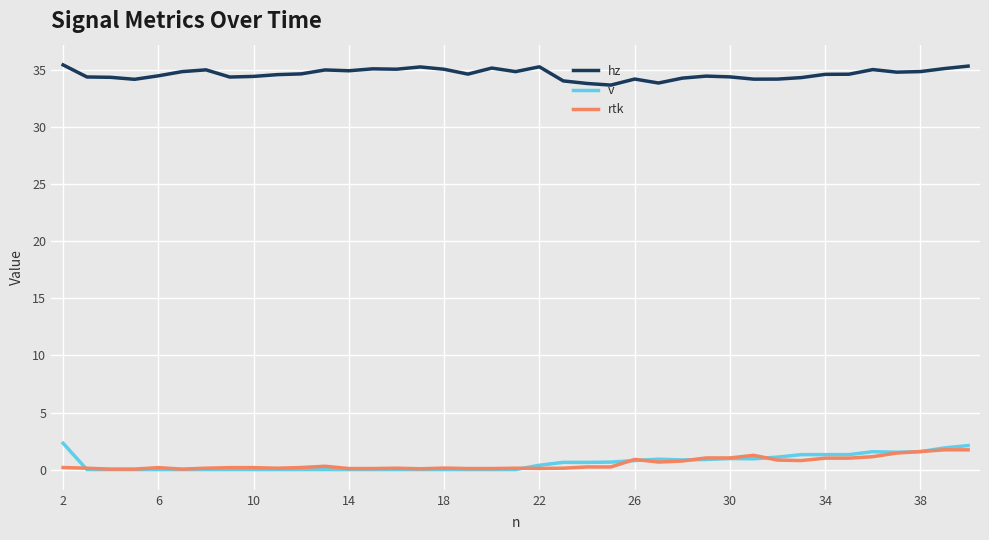

After their last crossing, which series has the higher values: rtk or v?

v